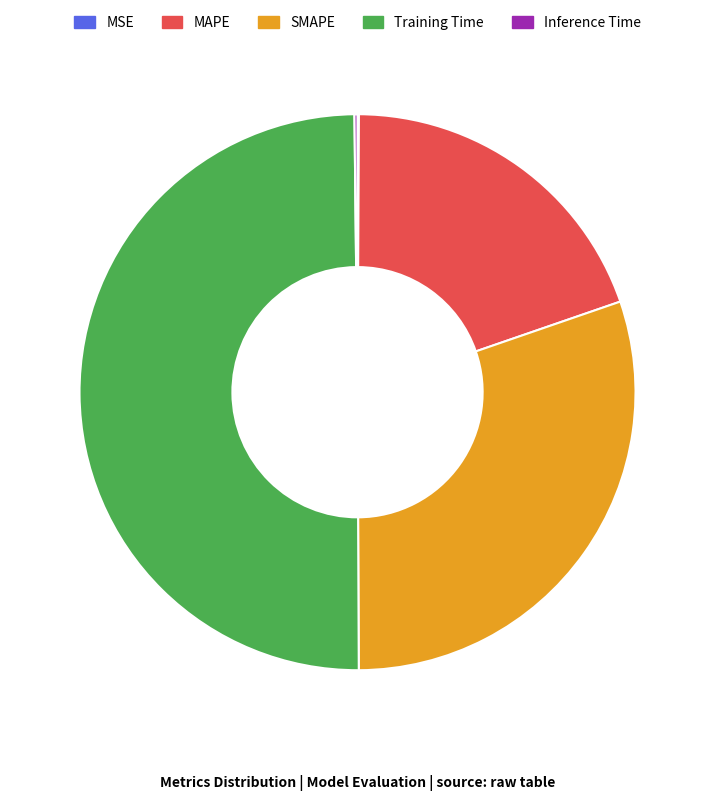

Does MAPE represent more than half of the total?

No